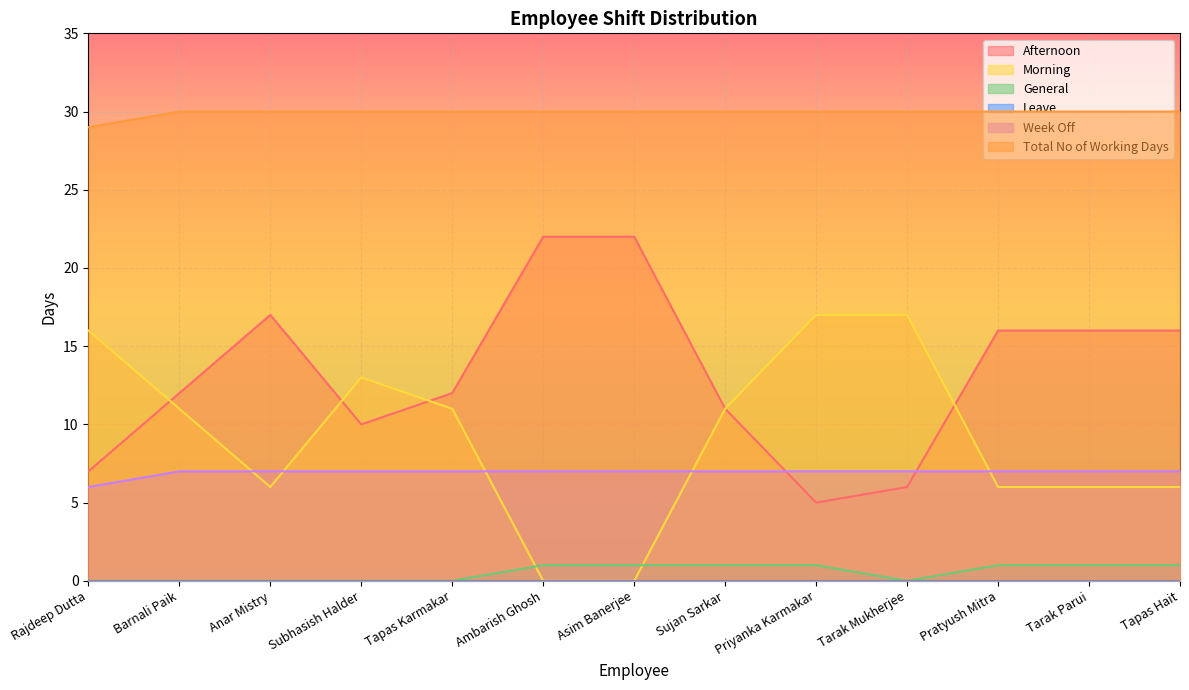

What is the difference between the highest and lowest values at Tapas Hait?

30